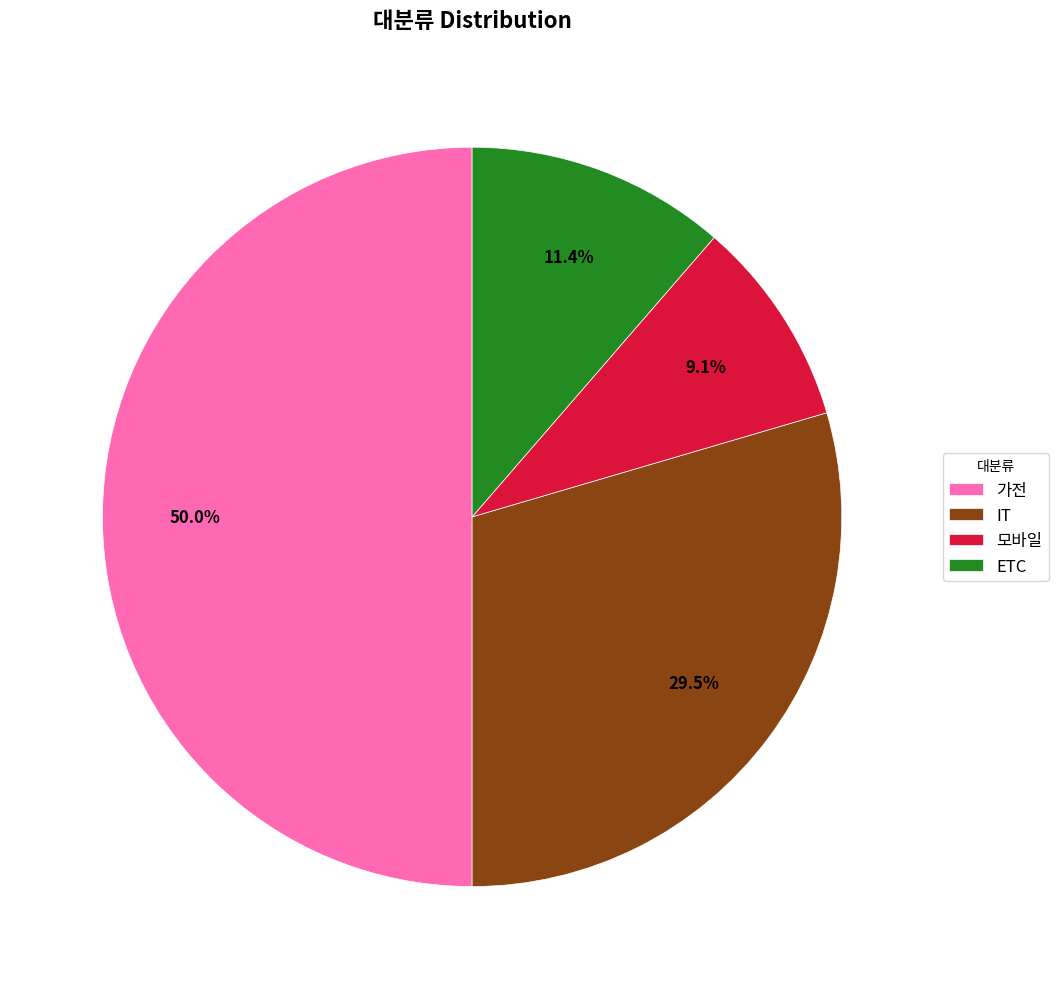

Is ETC the majority of the pie?

No